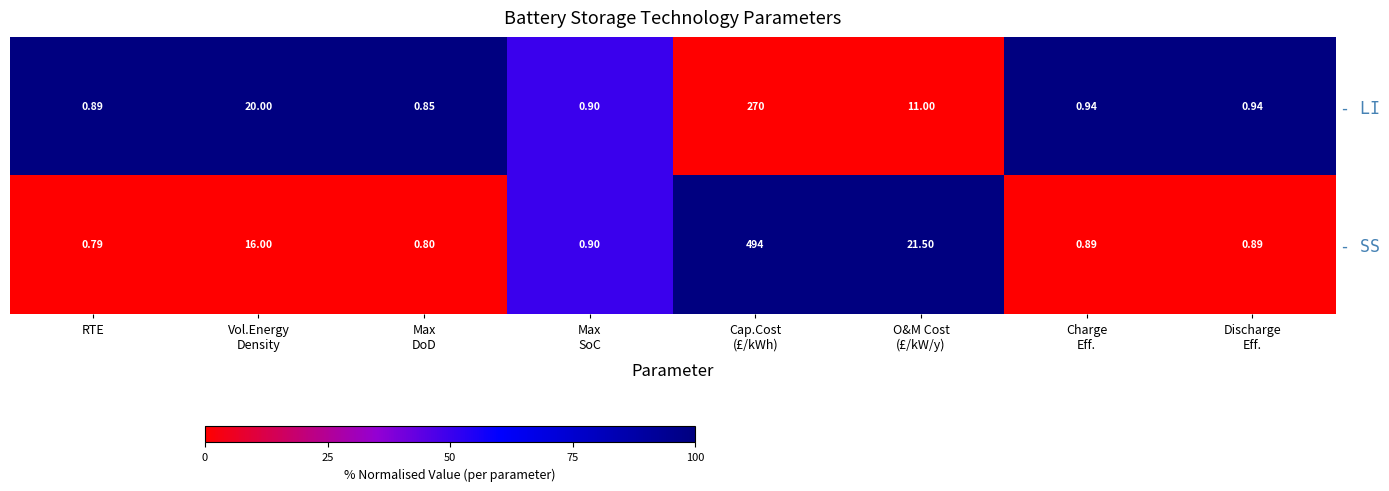

Which series has the widest spread of values?

- SS